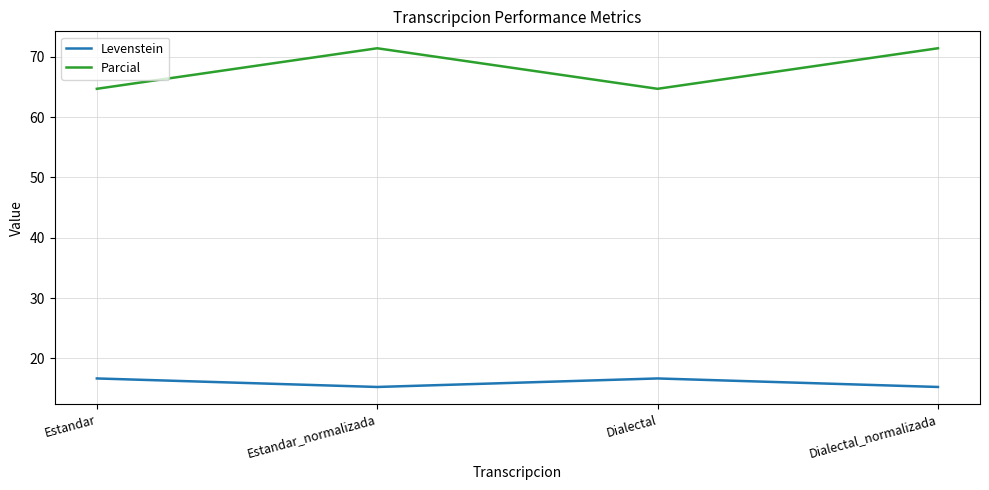

Reading right to left, extract all data points from this chart.

Levenstein: Dialectal_normalizada=15.3	Dialectal=16.7	Estandar_normalizada=15.3	Estandar=16.7
Parcial: Dialectal_normalizada=71.4	Dialectal=64.7	Estandar_normalizada=71.4	Estandar=64.7